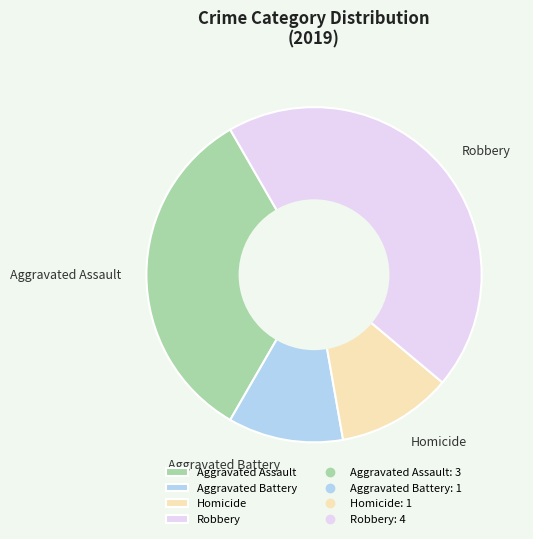

Do Robbery and Homicide together represent more than half of the pie?

Yes